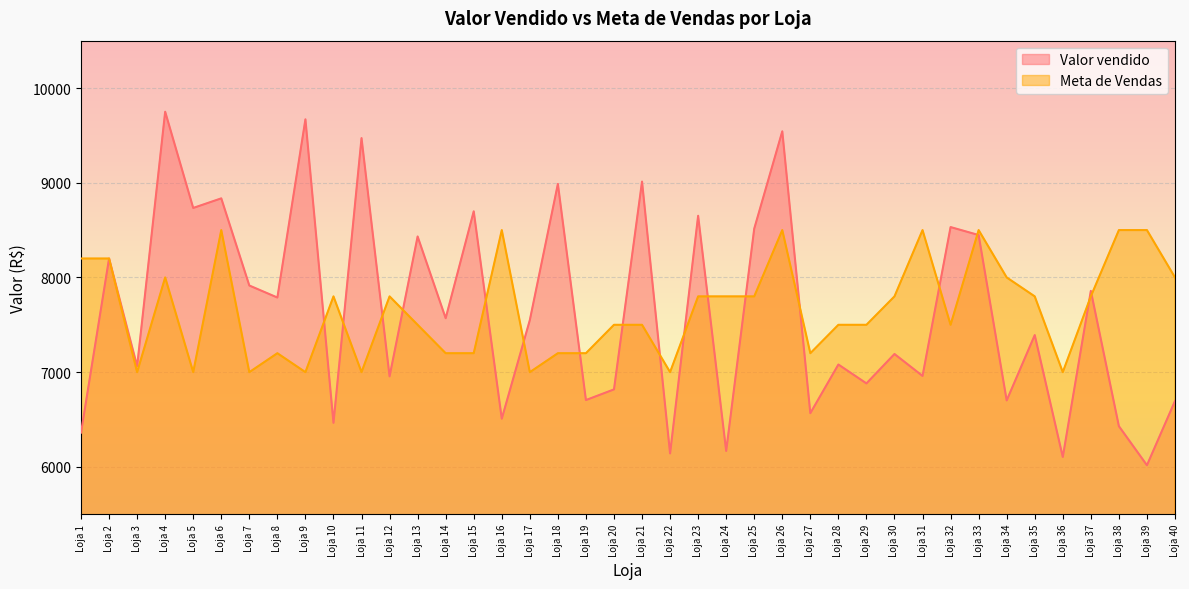

How many data points does each series have?

40